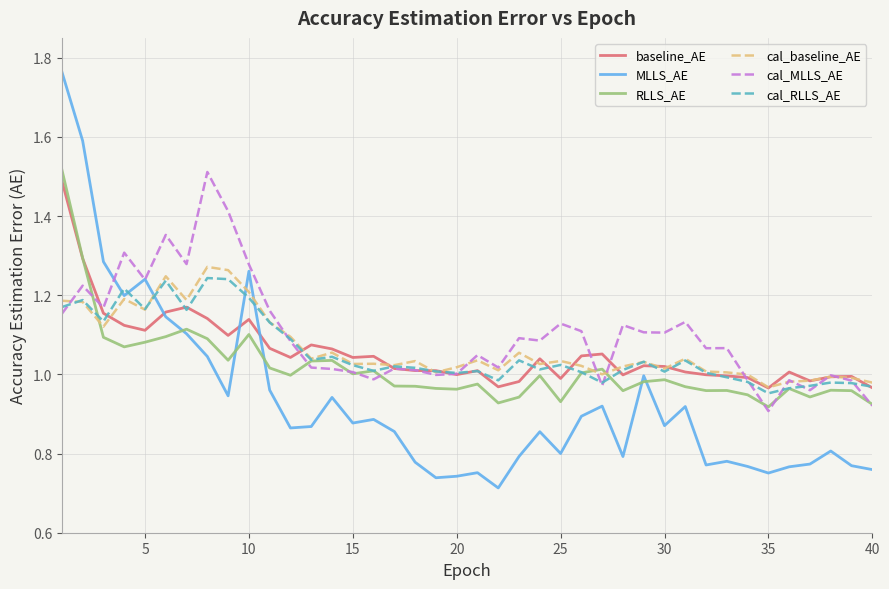

What is the value of the baseline_AE point at the 33rd from the left?

1.0